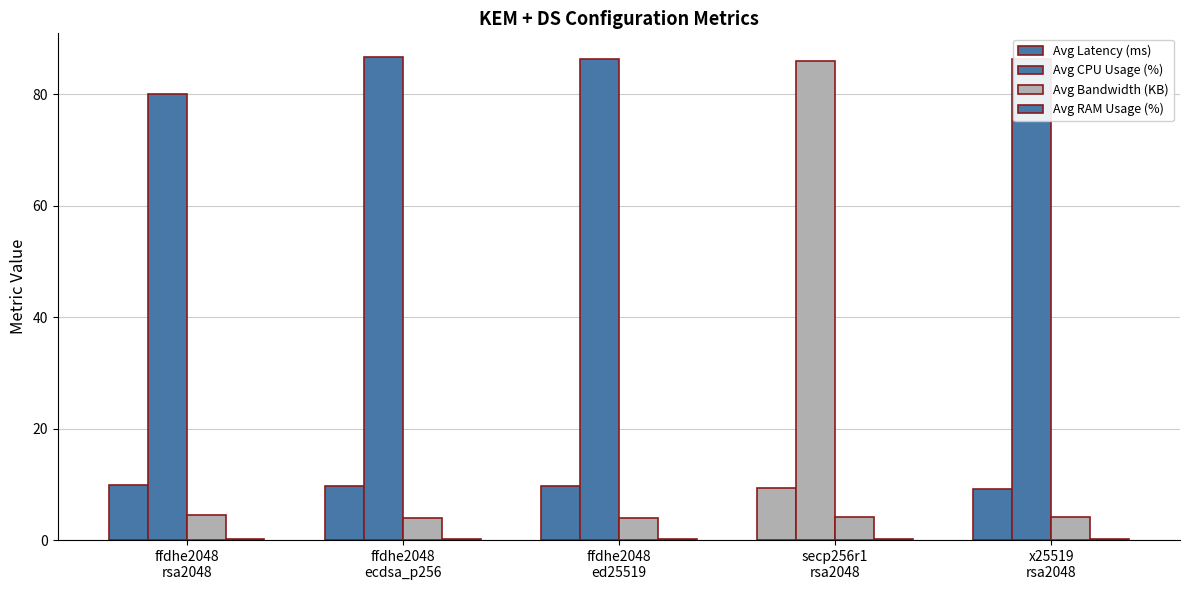

Count the number of data series in this chart.

4